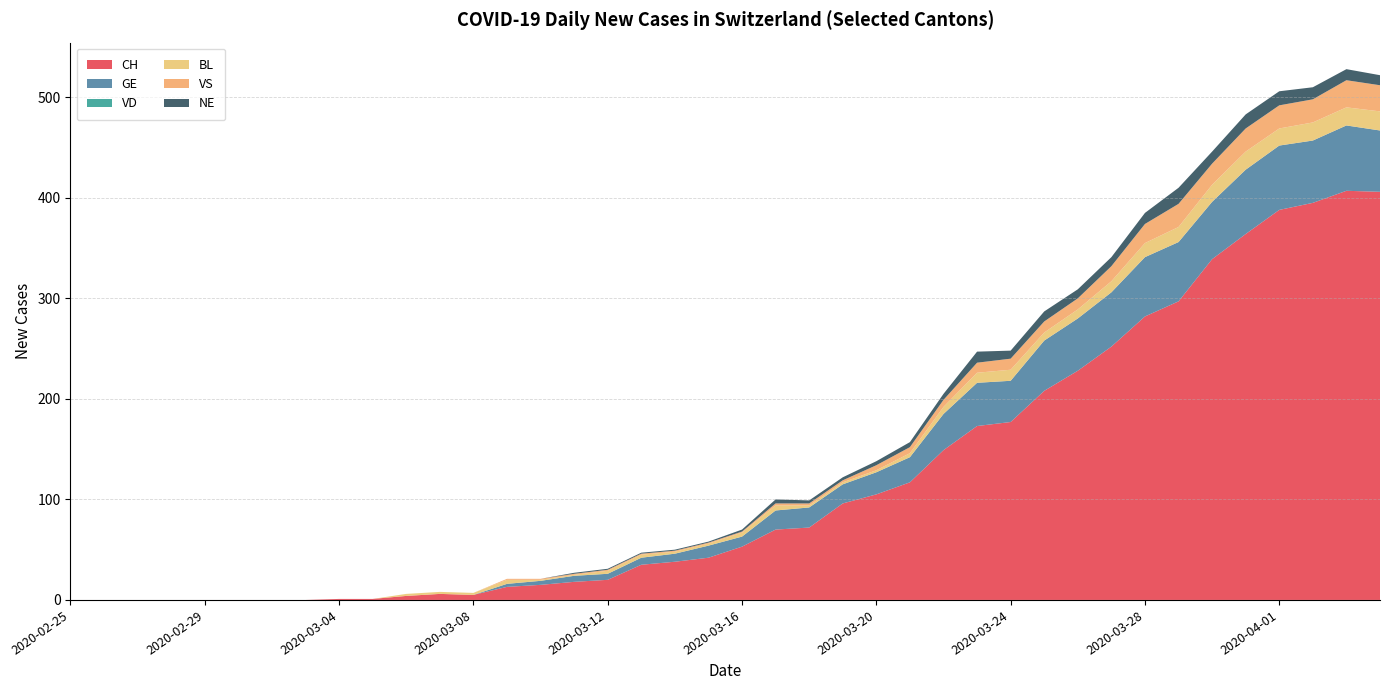

Reading left to right, list all the values displayed in this chart.

CH: 2020-02-25=0	2020-02-26=0	2020-02-27=0	2020-02-28=0	2020-02-29=0	2020-03-01=0	2020-03-02=0	2020-03-03=0	2020-03-04=1	2020-03-05=1	2020-03-06=4	2020-03-07=6	2020-03-08=5	2020-03-09=13	2020-03-10=15	2020-03-11=18	2020-03-12=20	2020-03-13=35	2020-03-14=38	2020-03-15=42	2020-03-16=53	2020-03-17=70	2020-03-18=72	2020-03-19=96	2020-03-20=105	2020-03-21=117	2020-03-22=149	2020-03-23=173	2020-03-24=177	2020-03-25=208	2020-03-26=228	2020-03-27=252	2020-03-28=282	2020-03-29=297	2020-03-30=339	2020-03-31=364	2020-04-01=388	2020-04-02=395	2020-04-03=407	2020-04-04=406
GE: 2020-02-25=0	2020-02-26=0	2020-02-27=0	2020-02-28=0	2020-02-29=0	2020-03-01=0	2020-03-02=0	2020-03-03=0	2020-03-04=0	2020-03-05=0	2020-03-06=0	2020-03-07=0	2020-03-08=0	2020-03-09=3	2020-03-10=4	2020-03-11=6	2020-03-12=6	2020-03-13=7	2020-03-14=8	2020-03-15=12	2020-03-16=10	2020-03-17=19	2020-03-18=20	2020-03-19=19	2020-03-20=22	2020-03-21=25	2020-03-22=36	2020-03-23=43	2020-03-24=41	2020-03-25=50	2020-03-26=52	2020-03-27=54	2020-03-28=59	2020-03-29=59	2020-03-30=57	2020-03-31=64	2020-04-01=64	2020-04-02=62	2020-04-03=65	2020-04-04=61
VD: 2020-02-25=0	2020-02-26=0	2020-02-27=0	2020-02-28=0	2020-02-29=0	2020-03-01=0	2020-03-02=0	2020-03-03=0	2020-03-04=0	2020-03-05=0	2020-03-06=0	2020-03-07=0	2020-03-08=0	2020-03-09=0	2020-03-10=0	2020-03-11=0	2020-03-12=0	2020-03-13=0	2020-03-14=0	2020-03-15=0	2020-03-16=0	2020-03-17=0	2020-03-18=0	2020-03-19=0	2020-03-20=0	2020-03-21=0	2020-03-22=0	2020-03-23=0	2020-03-24=0	2020-03-25=0	2020-03-26=0	2020-03-27=0	2020-03-28=0	2020-03-29=0	2020-03-30=0	2020-03-31=0	2020-04-01=0	2020-04-02=0	2020-04-03=0	2020-04-04=0
BL: 2020-02-25=0	2020-02-26=0	2020-02-27=0	2020-02-28=0	2020-02-29=0	2020-03-01=0	2020-03-02=0	2020-03-03=0	2020-03-04=0	2020-03-05=0	2020-03-06=2	2020-03-07=2	2020-03-08=2	2020-03-09=4	2020-03-10=1	2020-03-11=1	2020-03-12=3	2020-03-13=3	2020-03-14=2	2020-03-15=2	2020-03-16=4	2020-03-17=5	2020-03-18=2	2020-03-19=2	2020-03-20=2	2020-03-21=4	2020-03-22=7	2020-03-23=10	2020-03-24=11	2020-03-25=8	2020-03-26=9	2020-03-27=11	2020-03-28=14	2020-03-29=15	2020-03-30=17	2020-03-31=18	2020-04-01=17	2020-04-02=18	2020-04-03=18	2020-04-04=19
VS: 2020-02-25=0	2020-02-26=0	2020-02-27=0	2020-02-28=0	2020-02-29=0	2020-03-01=0	2020-03-02=0	2020-03-03=0	2020-03-04=0	2020-03-05=0	2020-03-06=0	2020-03-07=0	2020-03-08=0	2020-03-09=1	2020-03-10=1	2020-03-11=1	2020-03-12=1	2020-03-13=1	2020-03-14=1	2020-03-15=1	2020-03-16=1	2020-03-17=2	2020-03-18=2	2020-03-19=2	2020-03-20=5	2020-03-21=6	2020-03-22=7	2020-03-23=10	2020-03-24=11	2020-03-25=11	2020-03-26=11	2020-03-27=15	2020-03-28=19	2020-03-29=23	2020-03-30=21	2020-03-31=23	2020-04-01=23	2020-04-02=23	2020-04-03=27	2020-04-04=26
NE: 2020-02-25=0	2020-02-26=0	2020-02-27=0	2020-02-28=0	2020-02-29=0	2020-03-01=0	2020-03-02=0	2020-03-03=0	2020-03-04=0	2020-03-05=0	2020-03-06=0	2020-03-07=0	2020-03-08=0	2020-03-09=0	2020-03-10=0	2020-03-11=1	2020-03-12=1	2020-03-13=1	2020-03-14=1	2020-03-15=1	2020-03-16=2	2020-03-17=4	2020-03-18=3	2020-03-19=3	2020-03-20=4	2020-03-21=5	2020-03-22=6	2020-03-23=11	2020-03-24=8	2020-03-25=10	2020-03-26=9	2020-03-27=9	2020-03-28=11	2020-03-29=16	2020-03-30=12	2020-03-31=14	2020-04-01=14	2020-04-02=12	2020-04-03=11	2020-04-04=10